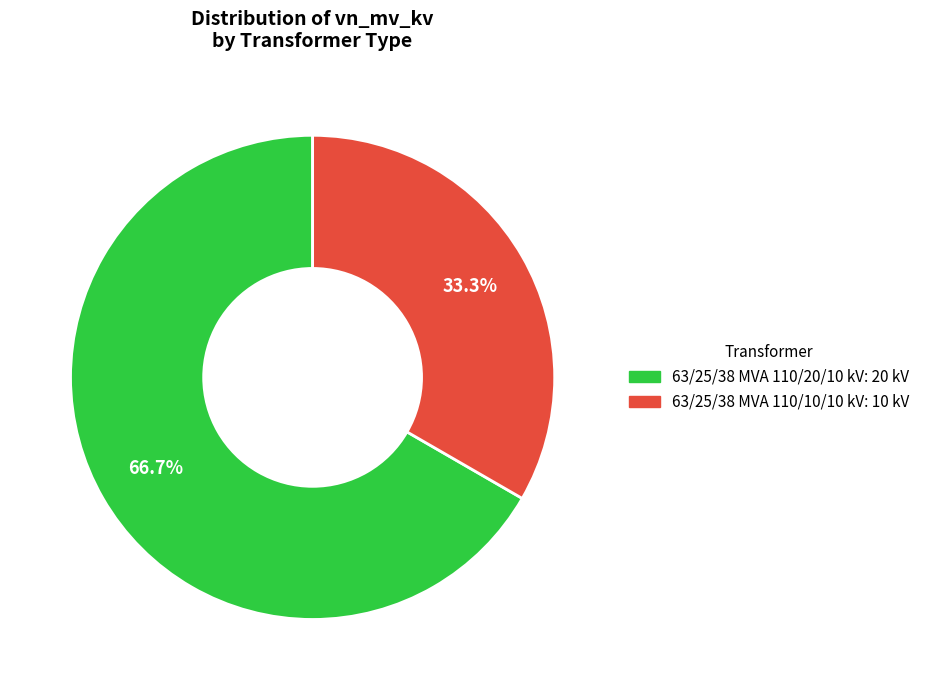

To the nearest percent, what percentage of the pie is 63/25/38 MVA 110/10/10 kV?

33%